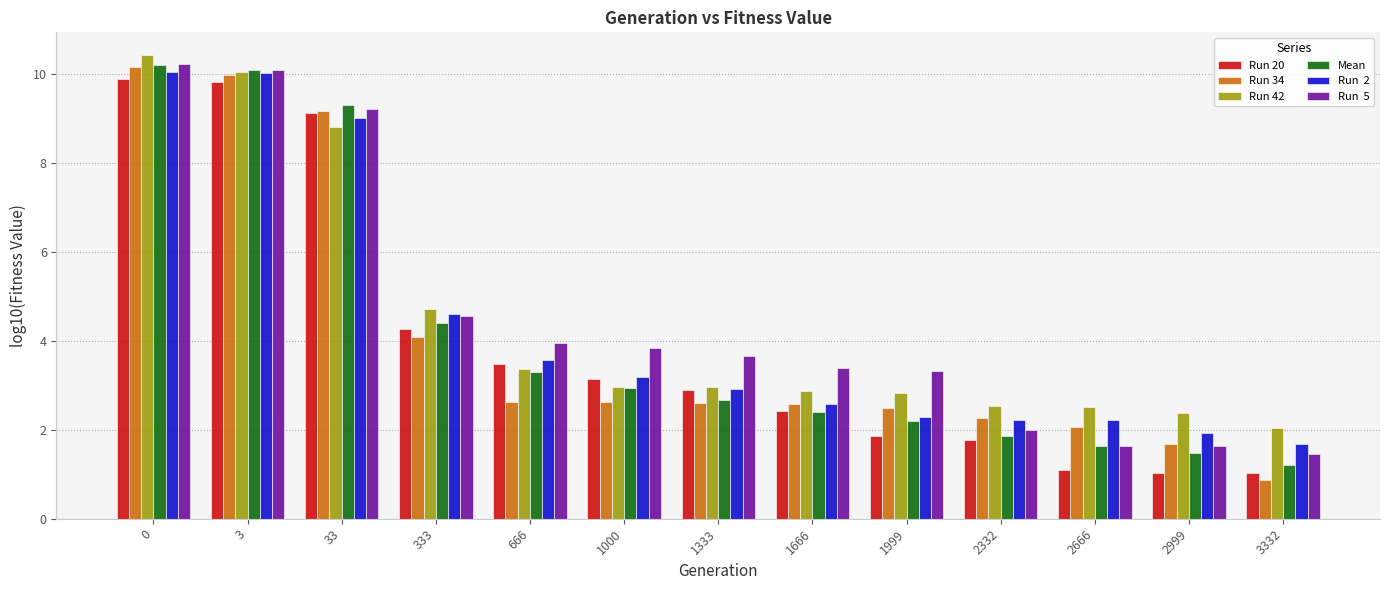

What is the spread (max minus min) of values at 2332?

0.8